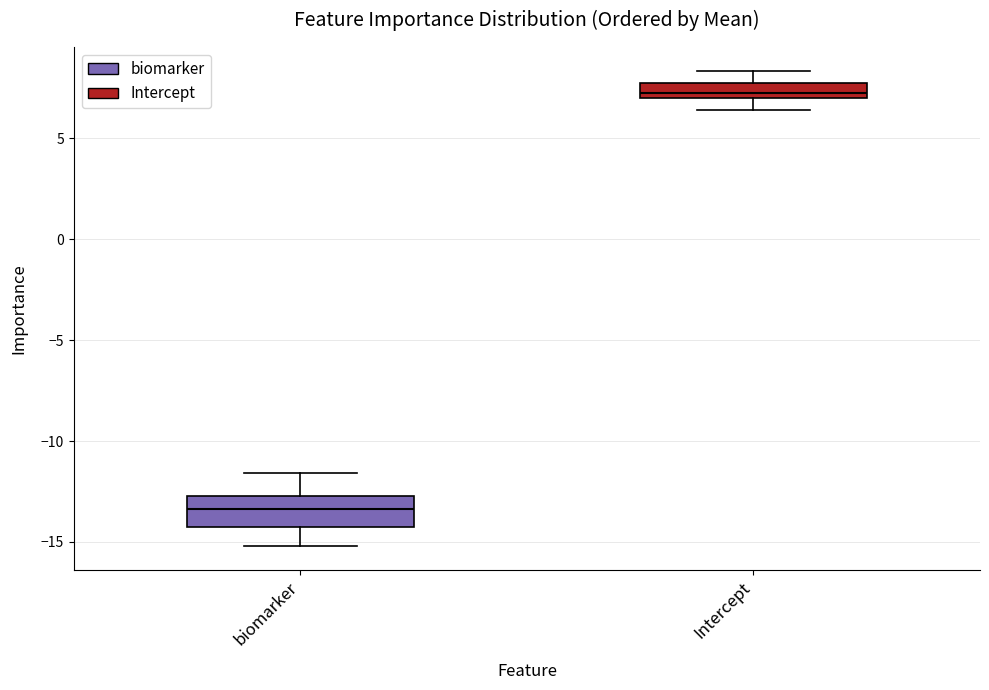

Which box's median line is the lowest?

biomarker